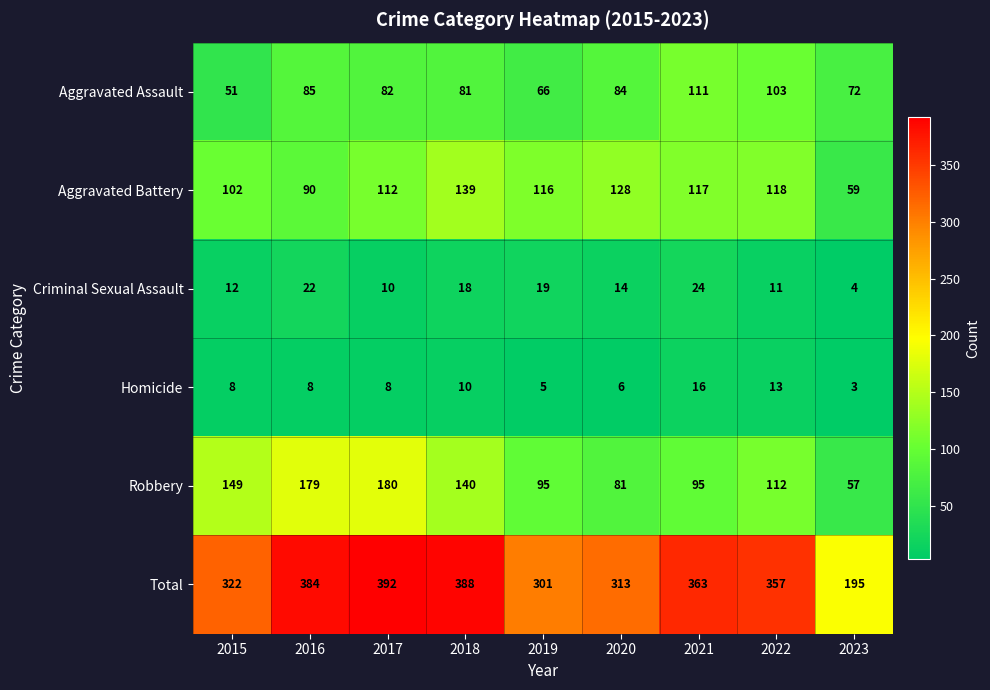

At which label does Robbery first exceed 112?

2015